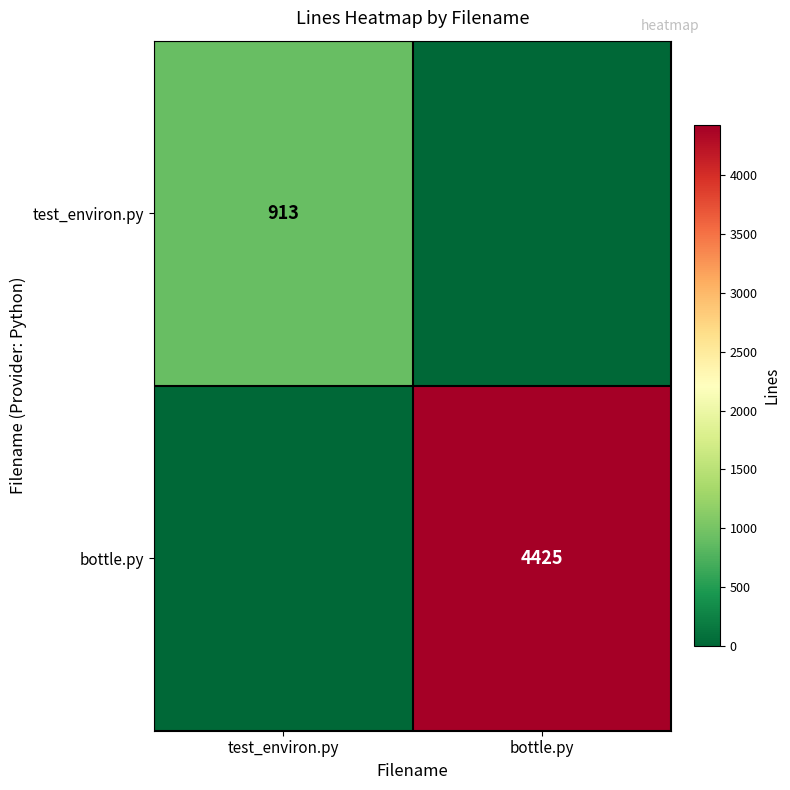

The bottle.py series shows 1180 at bottle.py. True or false?

False